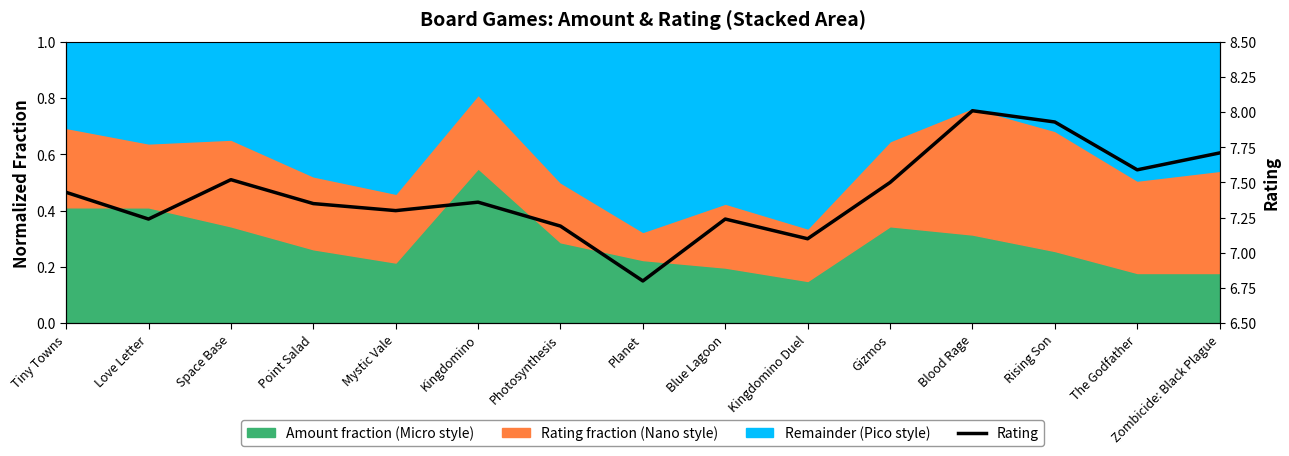

Which category has the highest value across all series?

Blood Rage